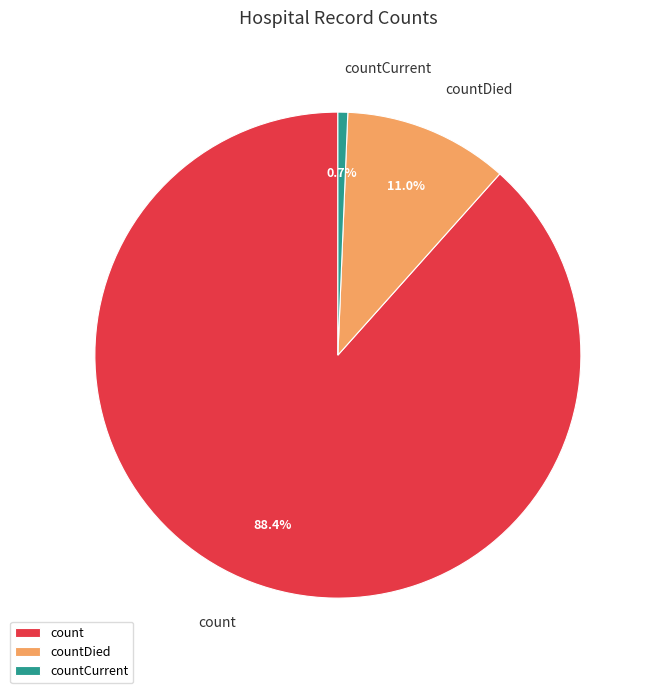

Which slice is the smallest?

countCurrent